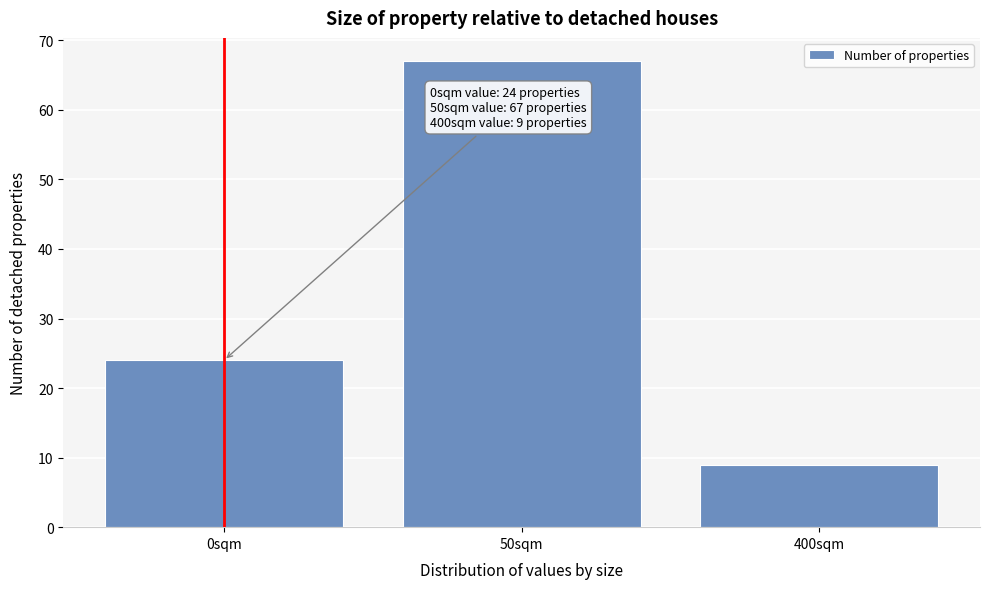

Reading left to right, list all the values displayed in this chart.

0sqm=24	50sqm=67	400sqm=9